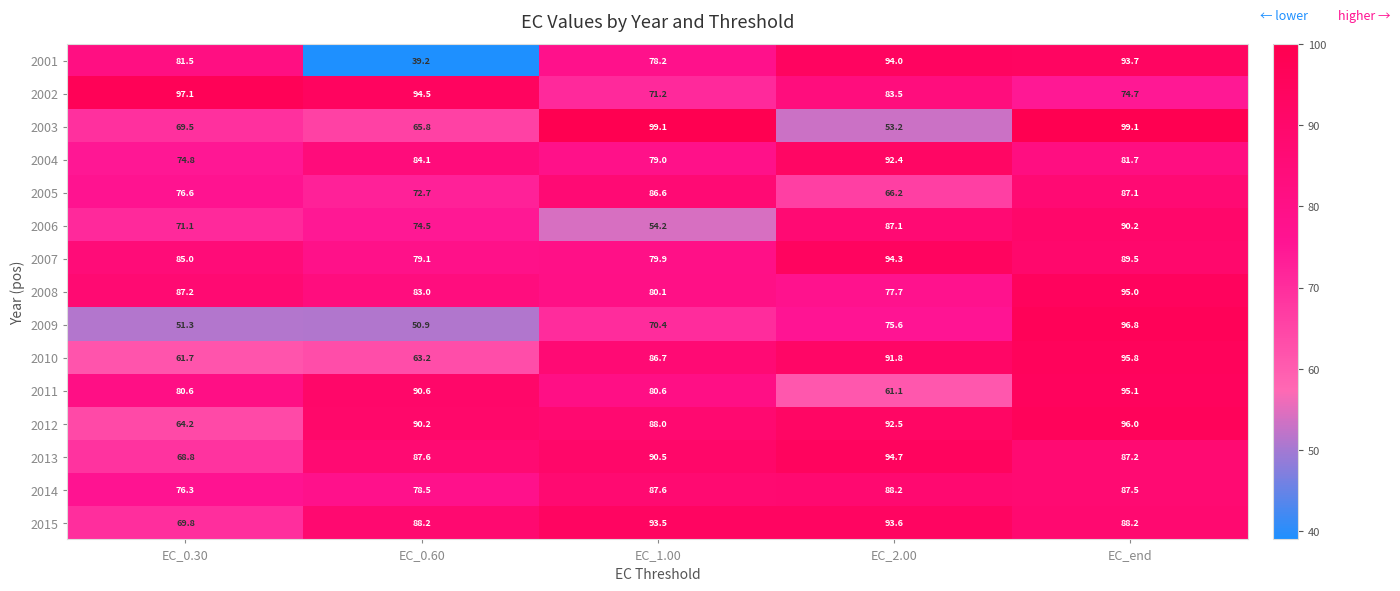

Which series has the largest total across all categories?

2015